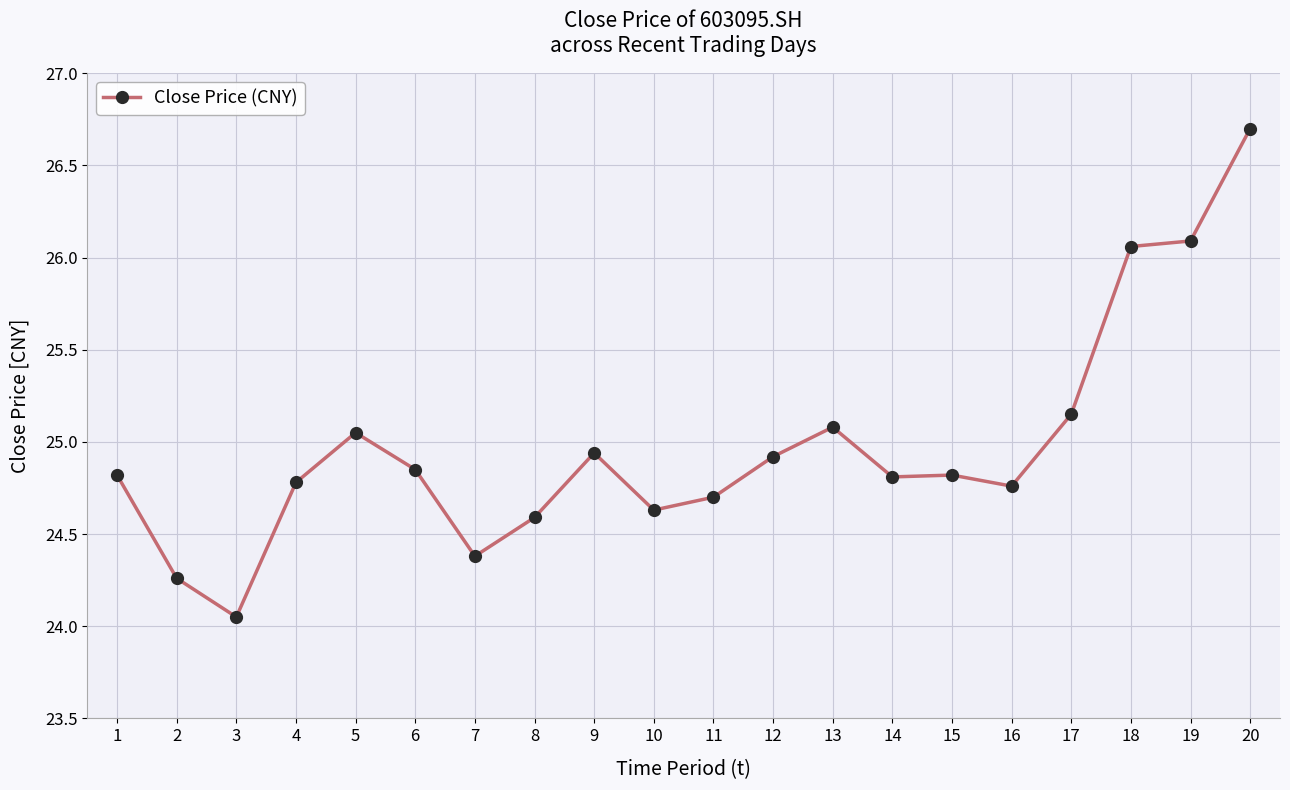

What is the sum of the values at 15 and 12?

49.7